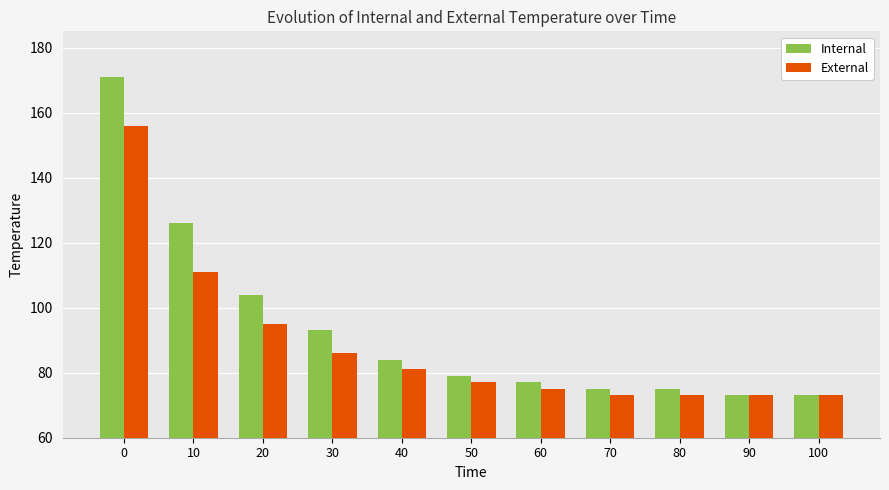

Between 10 and 90, which series saw the biggest shift?

Internal